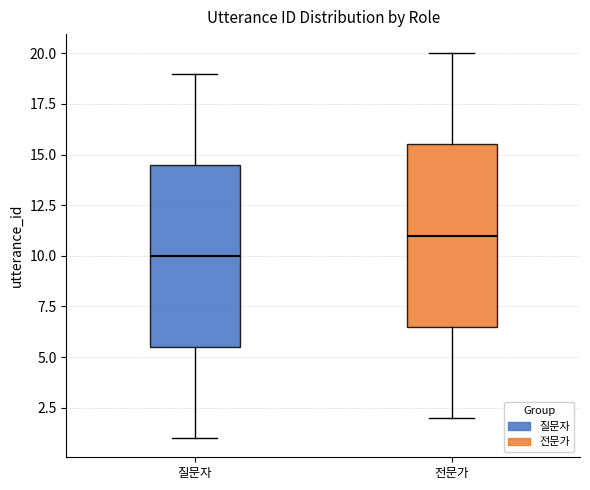

Reading left to right, read every box against the y-axis: the position of its median line, the range the box covers, and the ends of its whiskers. The values are not printed on the chart, so give them approximately, as read against the axis.

질문자: median 10.0, box 5.5 to 14.5, whiskers 1.0 to 19.0
전문가: median 11.0, box 6.5 to 15.5, whiskers 2.0 to 20.0